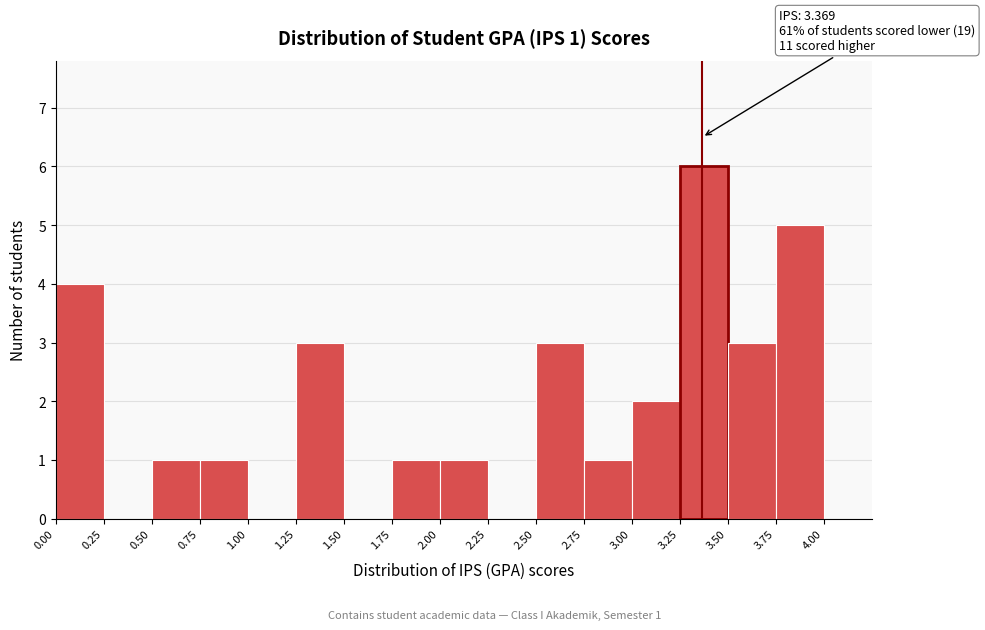

Which range on the x-axis has the tallest bar?

3.25 to 3.50